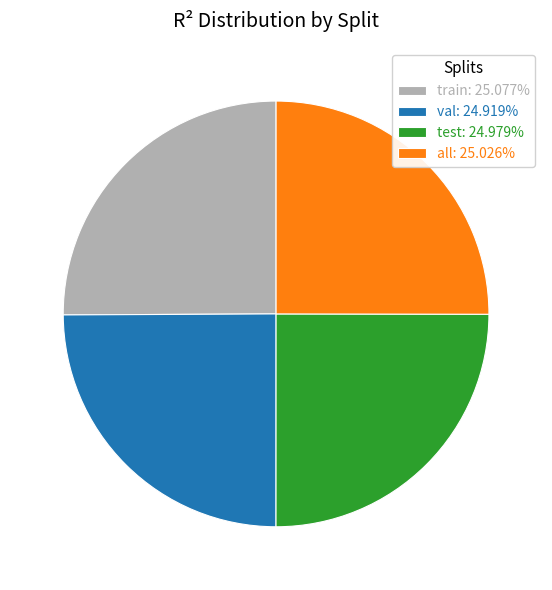

Does train: 25.077% represent more than half of the total?

No